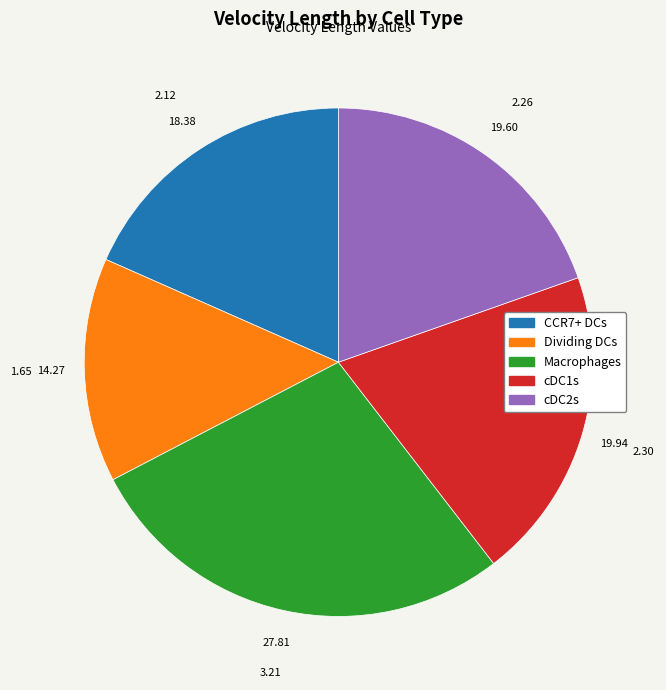

Which category has the biggest portion of the pie?

Macrophages